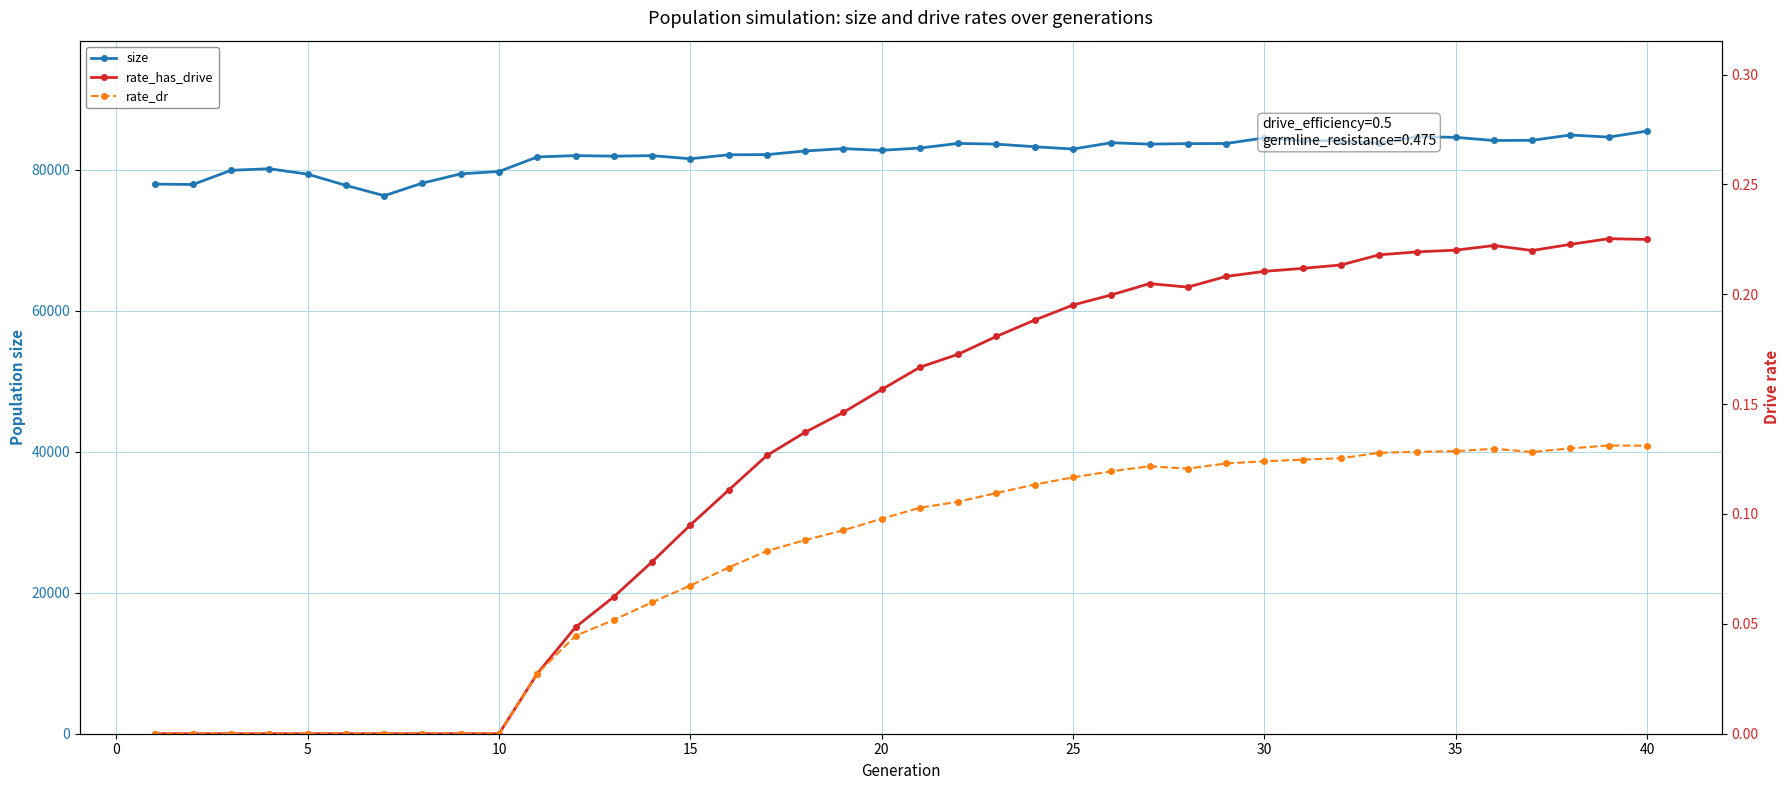

Reading left to right, what are all the values shown in this chart?

size: 77957.0	77900.0	79914.0	80134.0	79363.0	77770.0	76310.0	78102.0	79409.0	79742.0	81807.0	81998.0	81919.0	81992.0	81548.0	82111.0	82138.0	82651.0	82986.0	82748.0	83072.0	83728.0	83624.0	83256.0	82929.0	83825.0	83625.0	83698.0	83710.0	84510.0	84101.0	84099.0	83754.0	84684.0	84586.0	84142.0	84167.0	84919.0	84622.0	85478.0
rate_has_drive: 0.0	0.0	0.0	0.0	0.0	0.0	0.0	0.0	0.0	0.0	0.0	0.0	0.1	0.1	0.1	0.1	0.1	0.1	0.1	0.2	0.2	0.2	0.2	0.2	0.2	0.2	0.2	0.2	0.2	0.2	0.2	0.2	0.2	0.2	0.2	0.2	0.2	0.2	0.2	0.2
rate_dr: 0.0	0.0	0.0	0.0	0.0	0.0	0.0	0.0	0.0	0.0	0.0	0.0	0.1	0.1	0.1	0.1	0.1	0.1	0.1	0.1	0.1	0.1	0.1	0.1	0.1	0.1	0.1	0.1	0.1	0.1	0.1	0.1	0.1	0.1	0.1	0.1	0.1	0.1	0.1	0.1